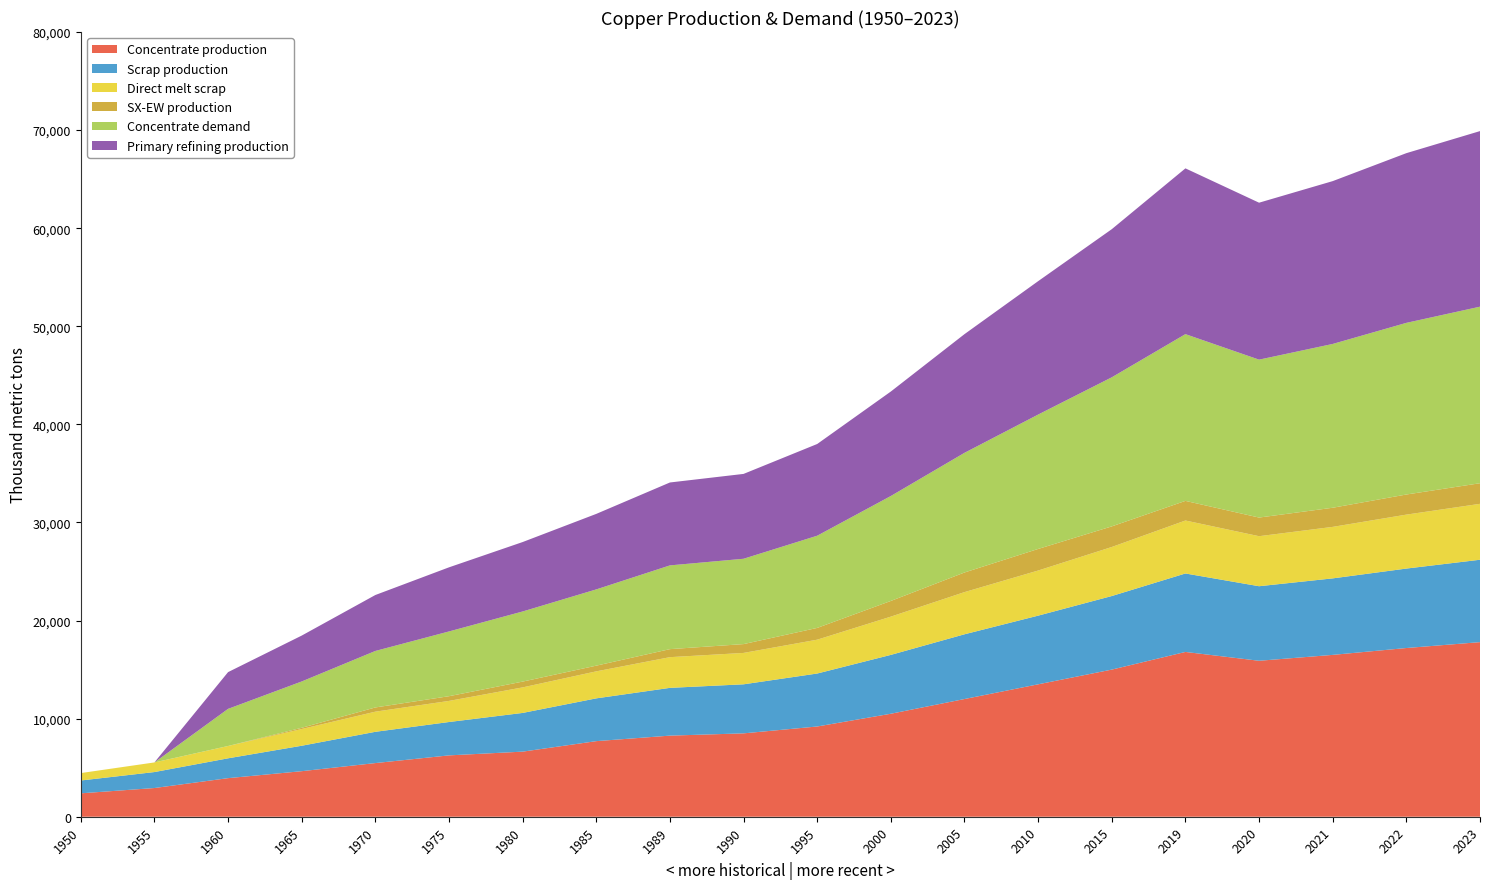

Reading left to right, extract all data points from this chart.

Concentrate production: 1950=2385.7	1955=2926.2	1960=3933.3	1965=4643.5	1970=5470.3	1975=6254.7	1980=6636.1	1985=7706.8	1989=8268.6	1990=8500.0	1995=9200.0	2000=10500.0	2005=12000.0	2010=13500.0	2015=15000.0	2019=16800.0	2020=15900.0	2021=16500.0	2022=17200.0	2023=17800.0
Scrap production: 1950=1308.7	1955=1627.9	1960=2021.8	1965=2593.1	1970=3186.9	1975=3401.8	1980=3946.5	1985=4360.8	1989=4869.5	1990=5000.0	1995=5400.0	2000=6000.0	2005=6600.0	2010=7000.0	2015=7500.0	2019=8000.0	2020=7600.0	2021=7800.0	2022=8100.0	2023=8400.0
Direct melt scrap: 1950=756.1	1955=981.9	1960=1257.2	1965=1705.9	1970=2053.6	1975=2150.8	1980=2603.1	1985=2753.6	1989=3130.0	1990=3200.0	1995=3450.0	2000=3900.0	2005=4300.0	2010=4600.0	2015=5000.0	2019=5400.0	2020=5100.0	2021=5250.0	2022=5500.0	2023=5700.0
SX-EW production: 1950=0.0	1955=0.0	1960=0.0	1965=125.5	1970=429.7	1975=480.3	1980=590.9	1985=581.2	1989=817.4	1990=900.0	1995=1200.0	2000=1600.0	2005=2000.0	2010=2200.0	2015=2100.0	2019=2000.0	2020=1900.0	2021=1950.0	2022=2050.0	2023=2100.0
Concentrate demand: 1950=0.0	1955=0.0	1960=3784.0	1965=4723.2	1970=5760.6	1975=6601.9	1980=7149.1	1985=7774.8	1989=8538.1	1990=8700.0	1995=9400.0	2000=10700.0	2005=12200.0	2010=13700.0	2015=15200.0	2019=17000.0	2020=16100.0	2021=16700.0	2022=17500.0	2023=18000.0
Primary refining production: 1950=0.0	1955=0.0	1960=3746.1	1965=4675.9	1970=5703.0	1975=6535.9	1980=7077.6	1985=7697.0	1989=8452.7	1990=8650.0	1995=9350.0	2000=10650.0	2005=12100.0	2010=13600.0	2015=15100.0	2019=16900.0	2020=16000.0	2021=16600.0	2022=17300.0	2023=17900.0